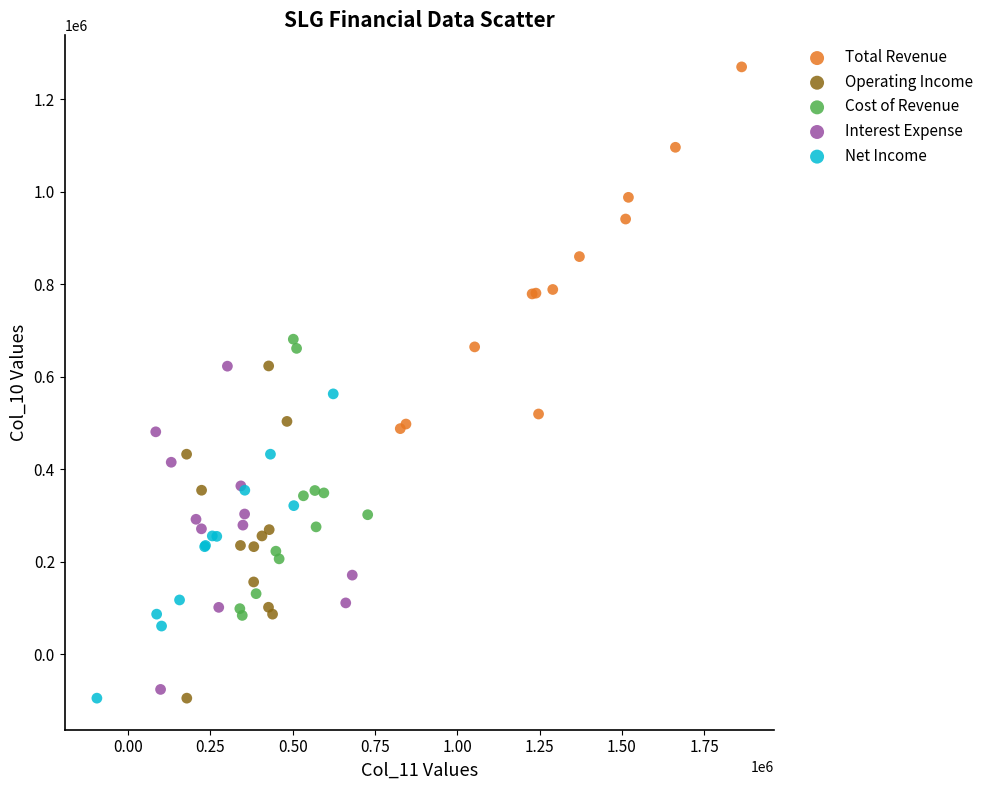

Which series has the largest Y range (max minus min)?

Total Revenue